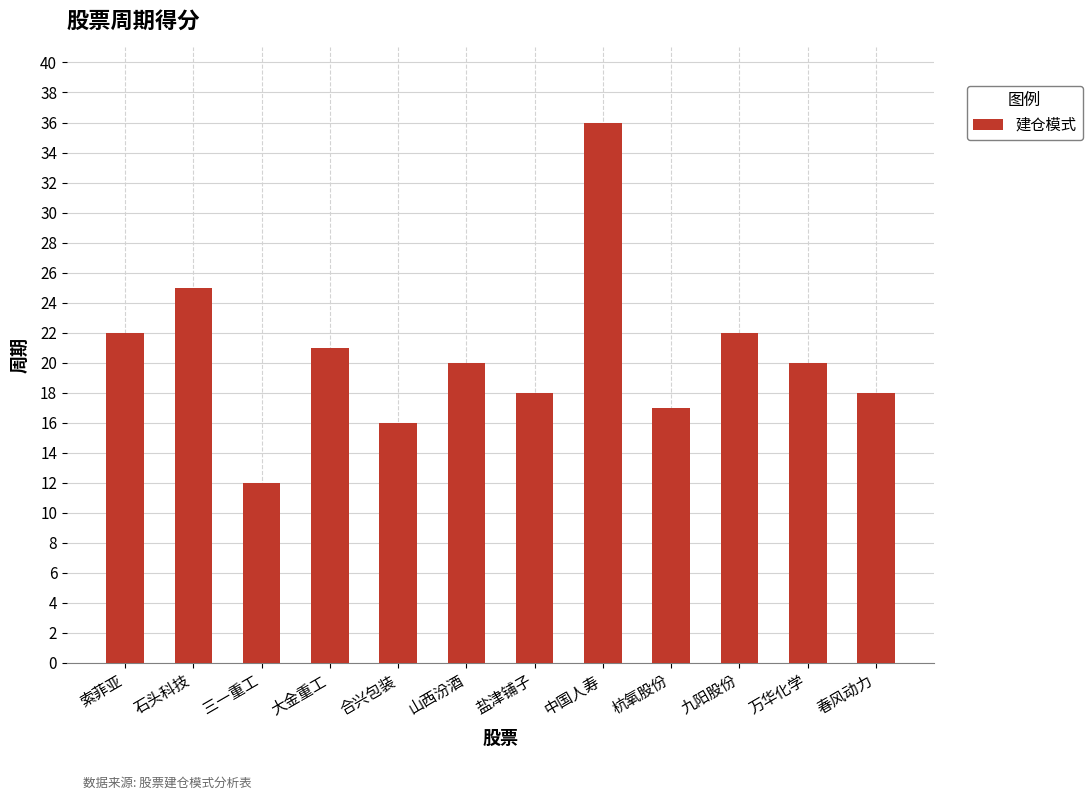

What is the difference between the maximum and second lowest values?

20